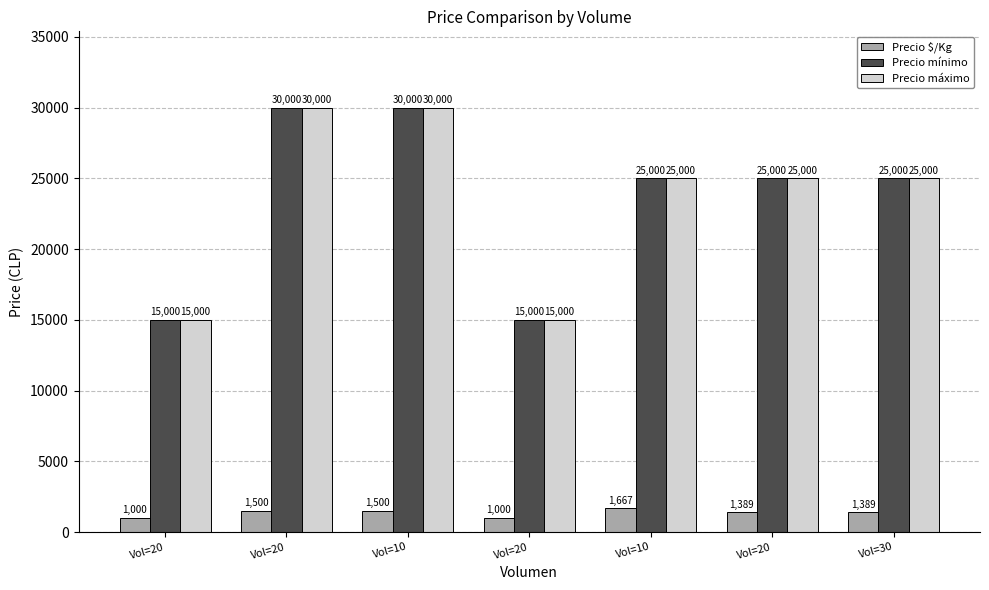

Which series has the largest range (max minus min)?

Precio mínimo